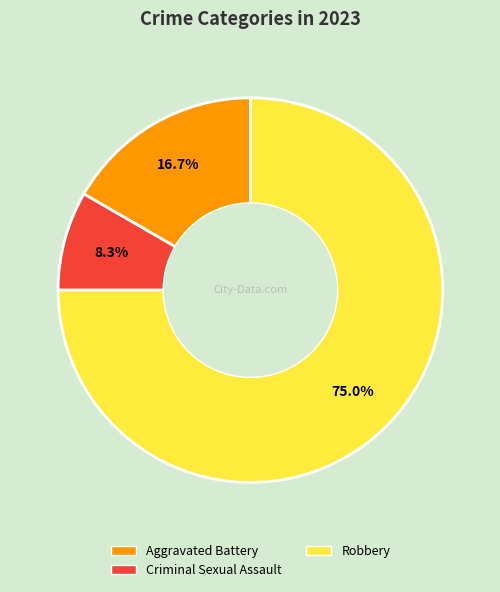

Does any single category account for the majority?

Yes